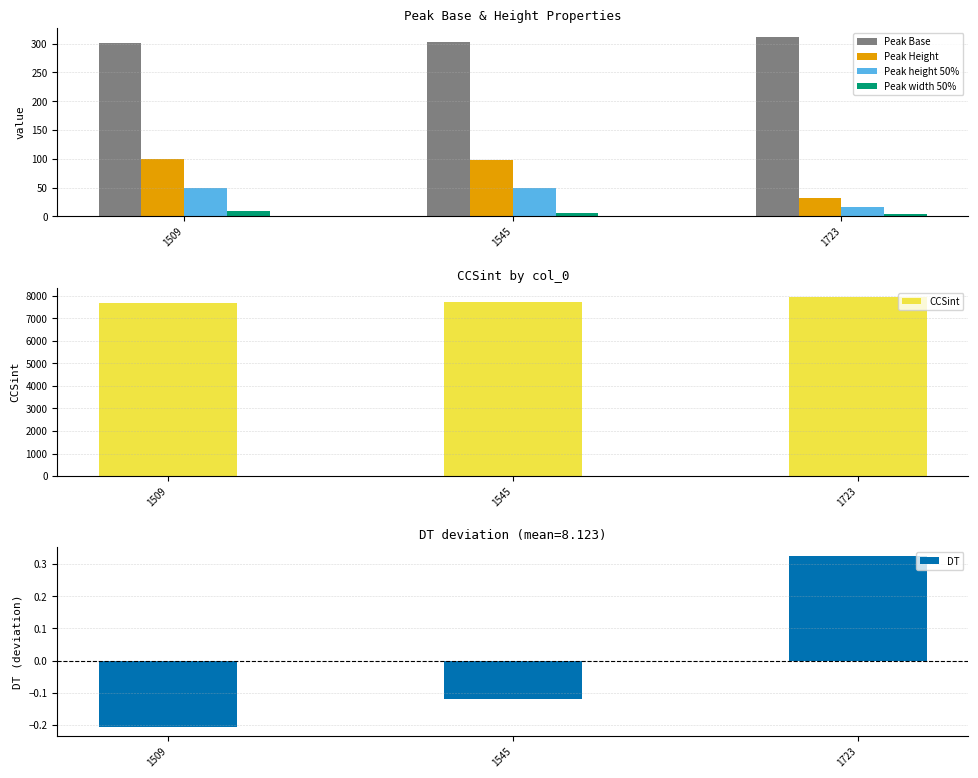

Which series has the largest total across all categories?

CCSint